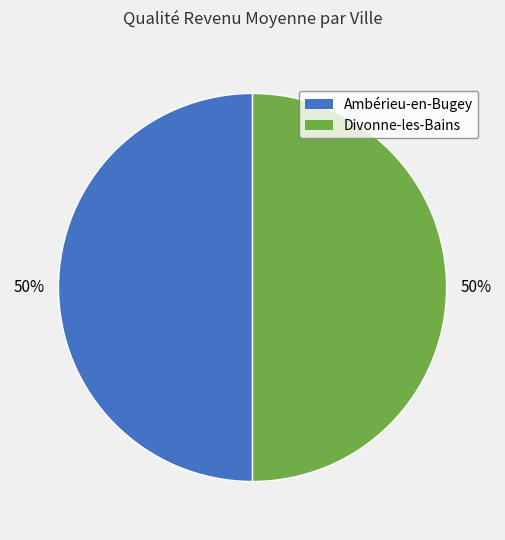

To the nearest percent, what is the average slice percentage?

50%